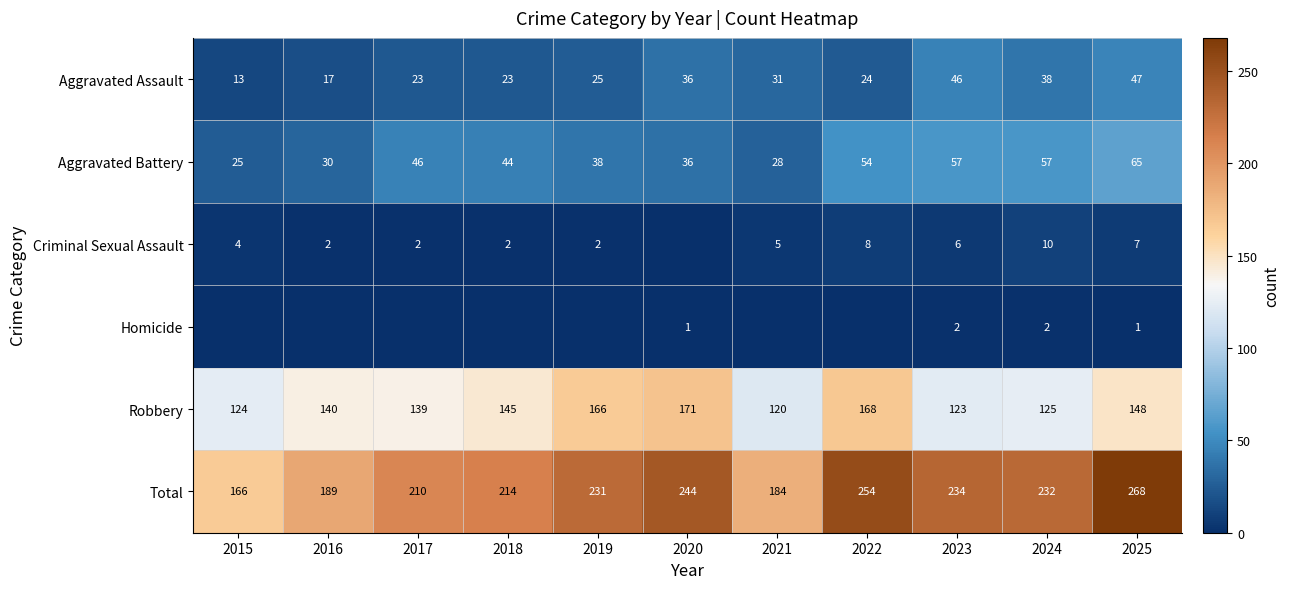

At 2024, list the series in order from largest to smallest.

Total, Robbery, Aggravated Battery, Aggravated Assault, Criminal Sexual Assault, Homicide